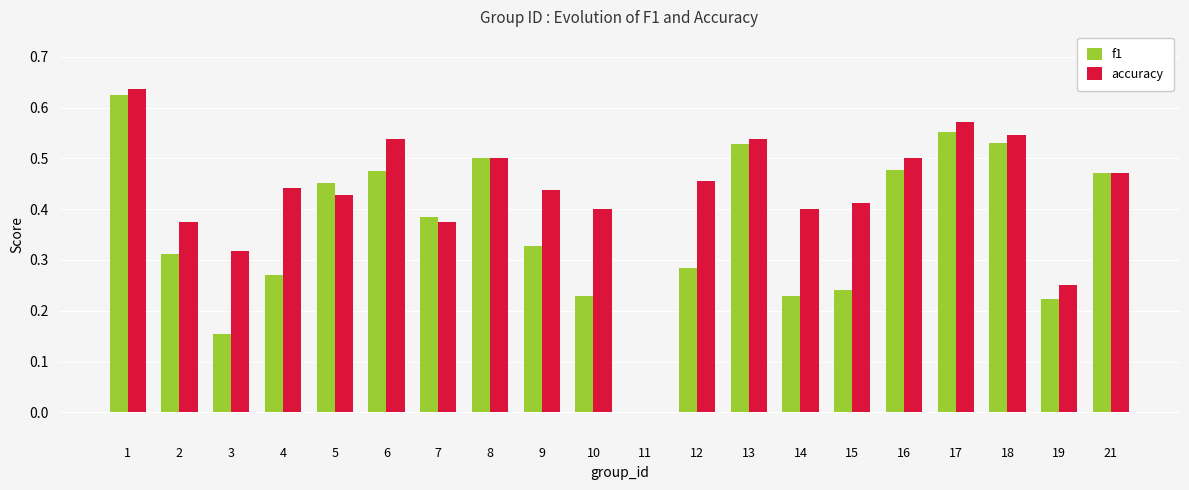

Which series has the largest total across all categories?

accuracy